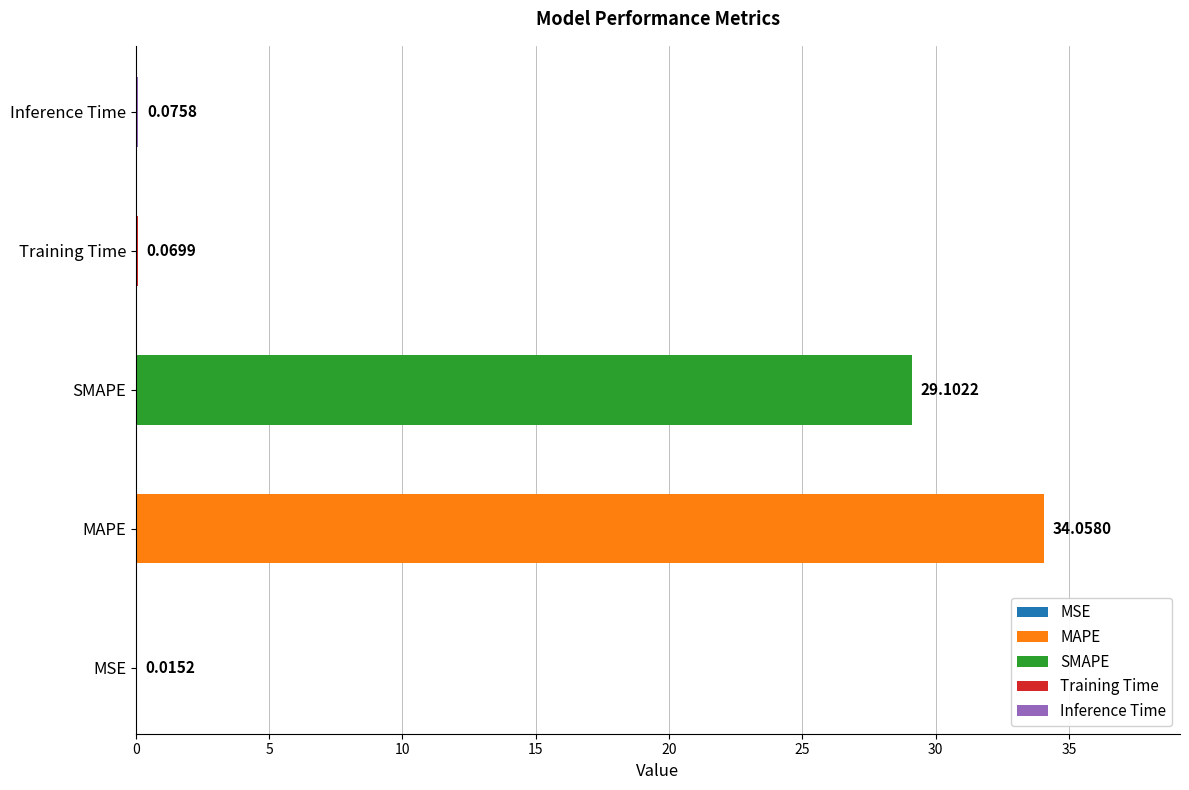

What is the difference between the maximum and minimum values?

34.0